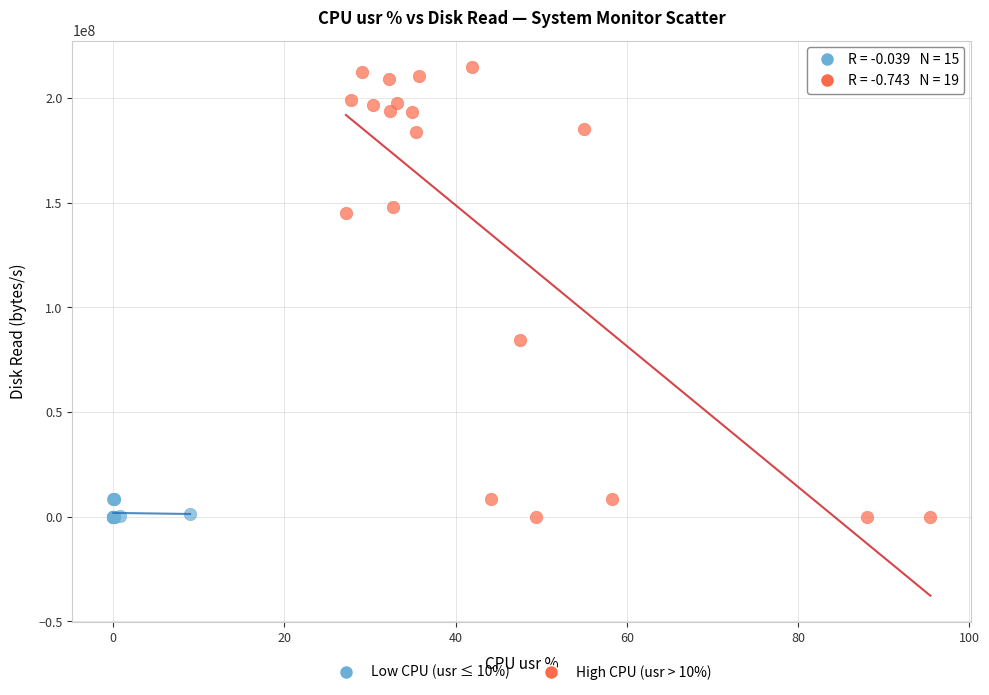

Which series contains the highest Y value?

High CPU (usr > 10%)